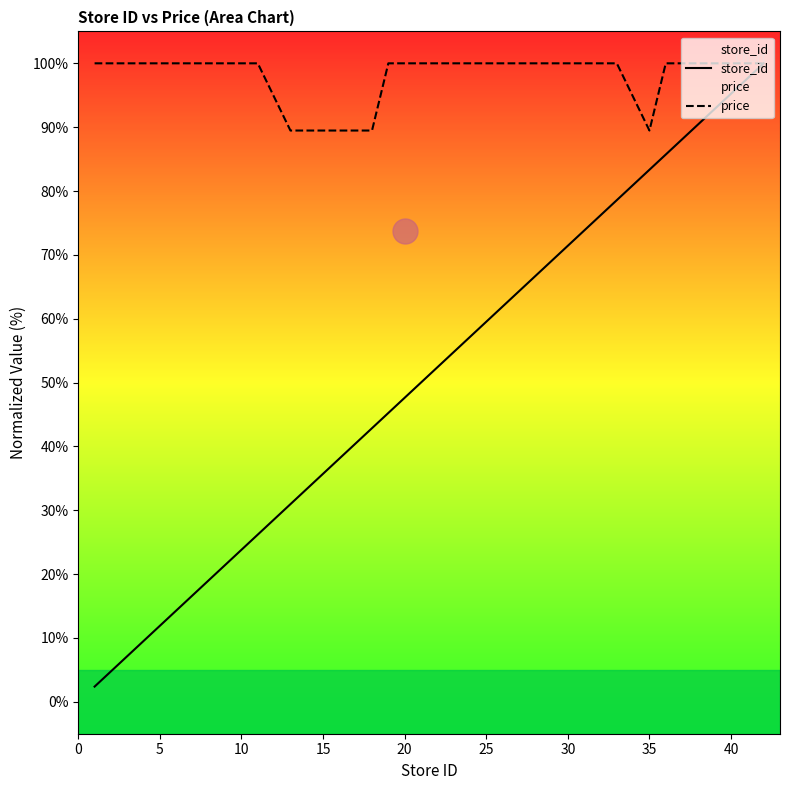

Which series changed the most between 5 and 25?

store_id